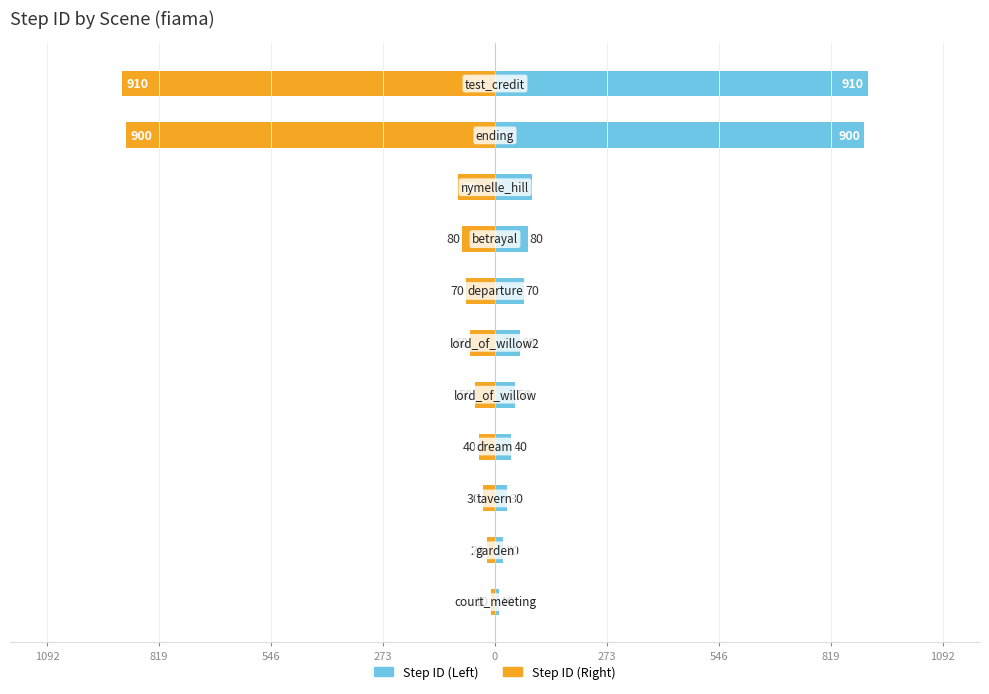

What is the highest value of the Step ID (Left) series?

910